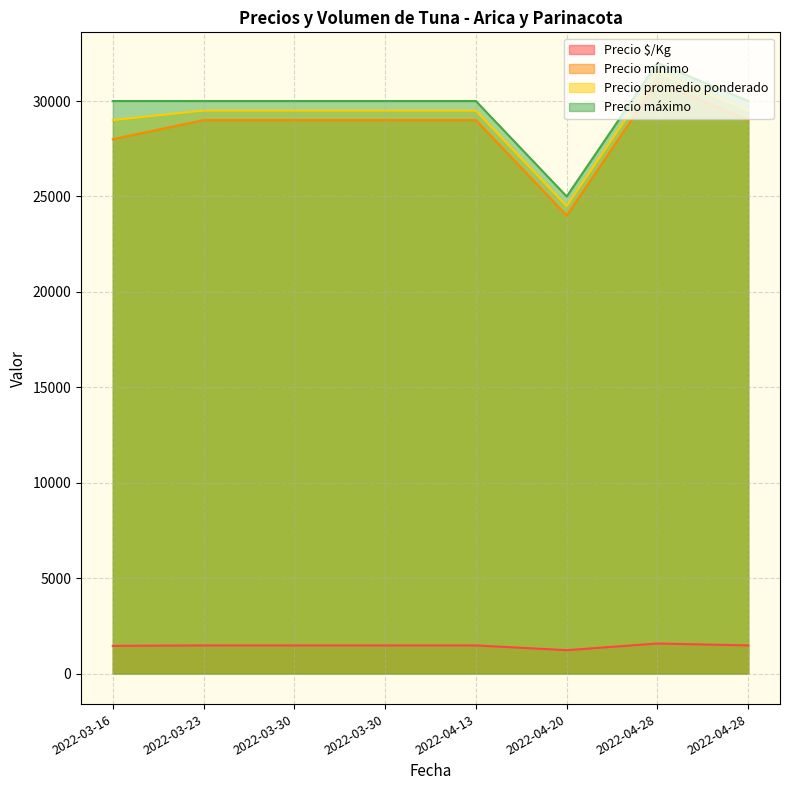

At which label does Precio mínimo reach its minimum?

2022-04-20